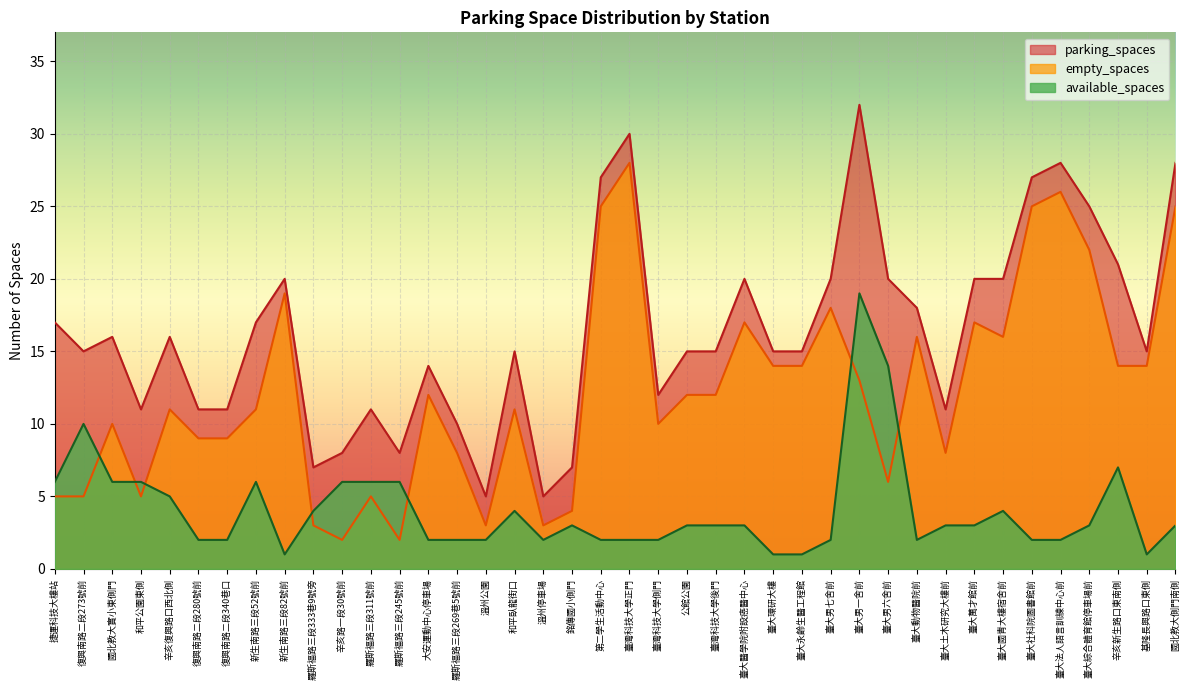

Is it true that empty_spaces equals 4 at 銘傳國小側門?

True